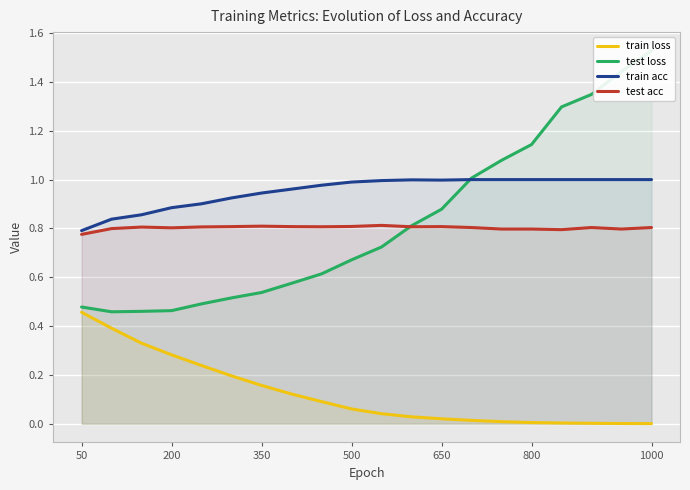

True or false: test loss has more than 1 points higher than both neighbors.

False